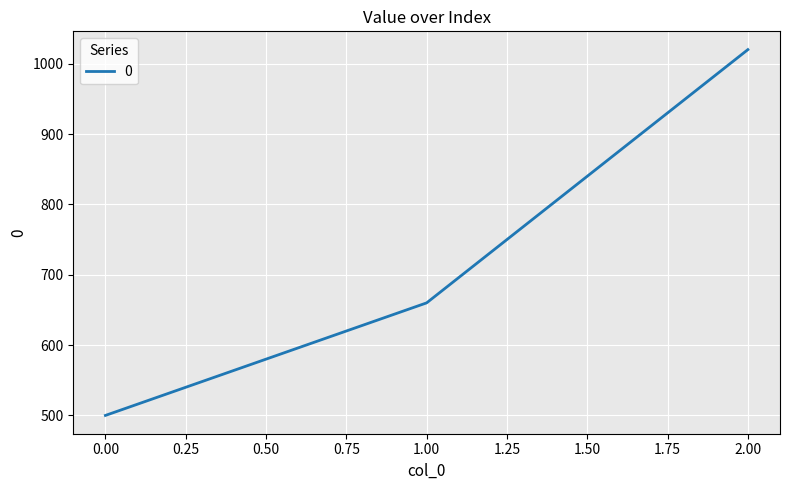

Between 0.00 and 1.00, which is larger?

1.00